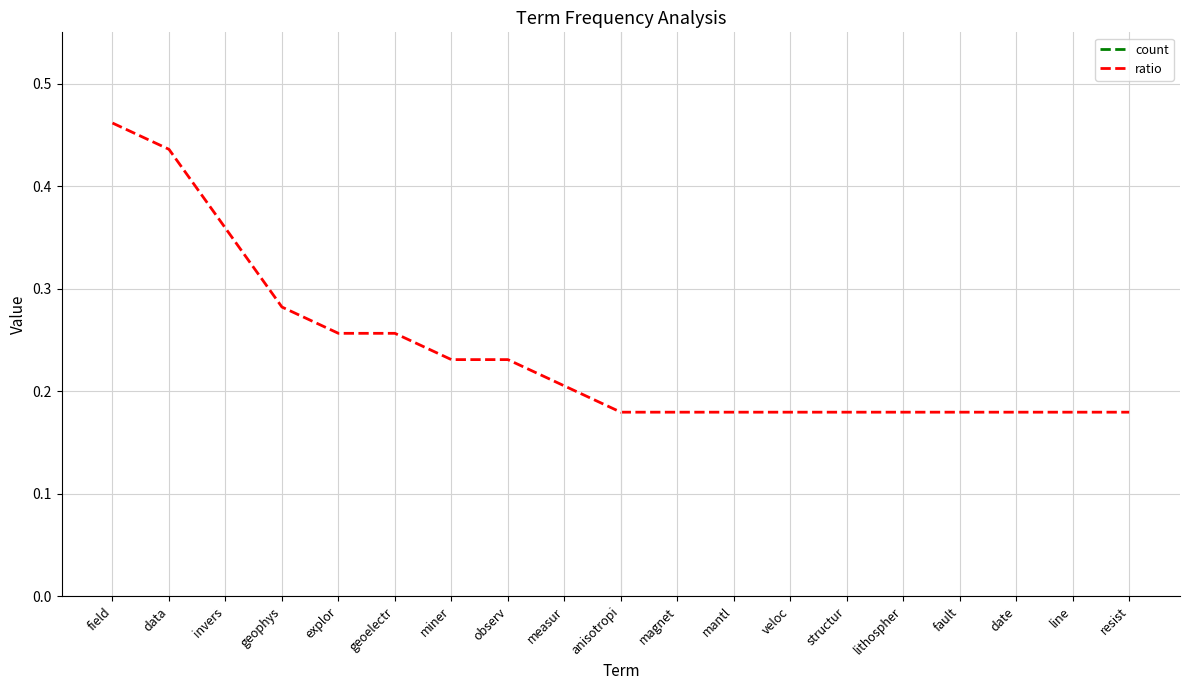

What is the sum of the count values at observ and line?

16.0